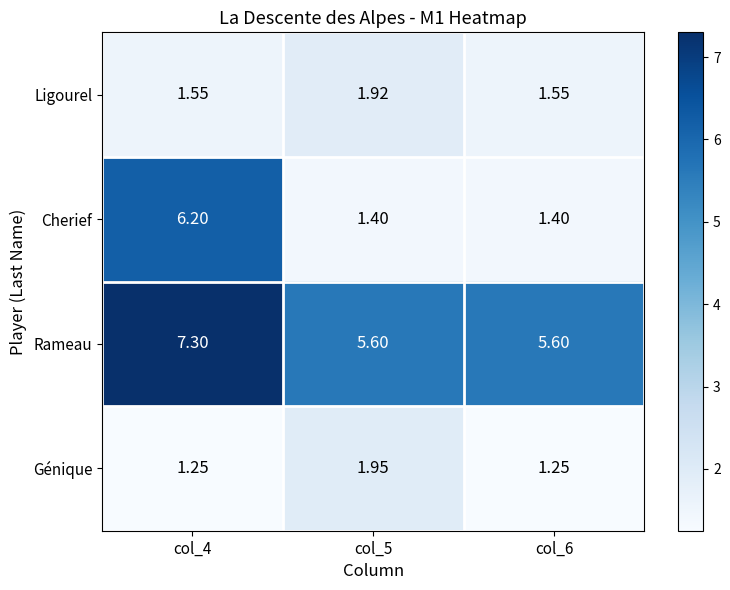

Is the value of Rameau at col_4 greater than the value of Génique at col_5?

Yes